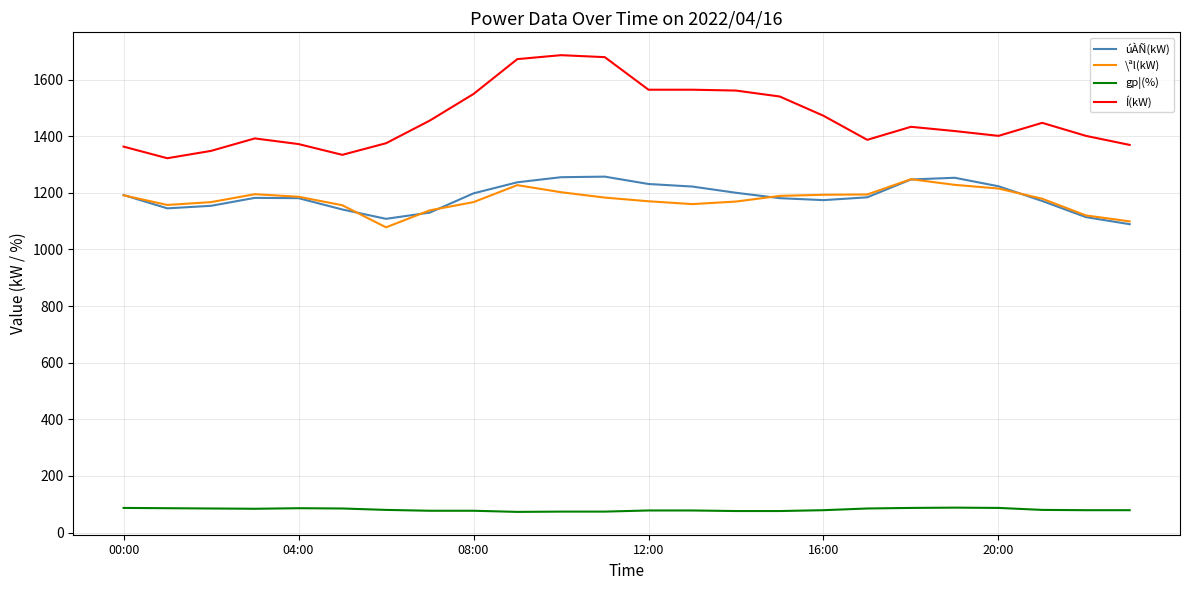

Which series has the largest total across all categories?

Í(kW)